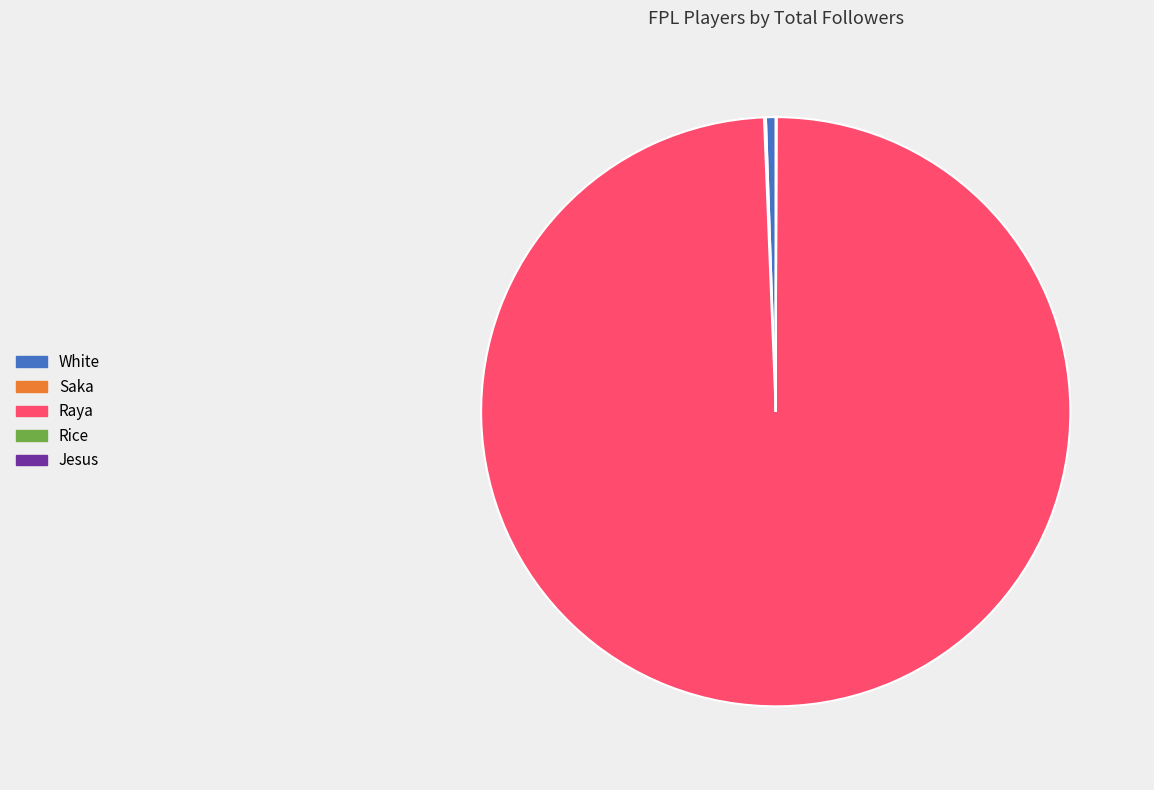

Between Raya and White, which is larger?

Raya